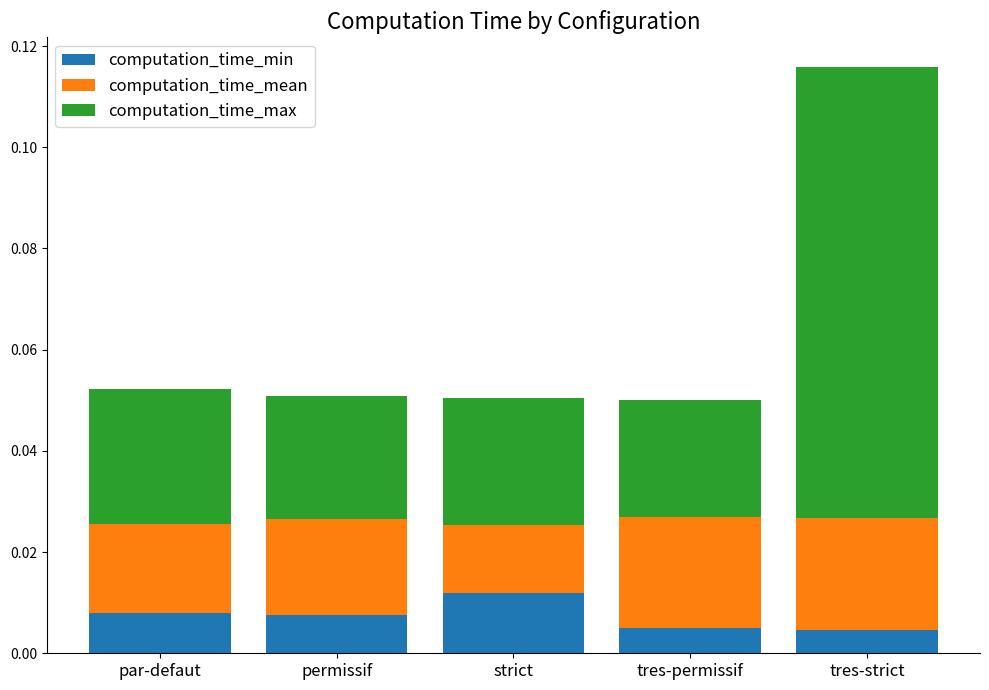

At which category is the sum across all series the highest?

tres-strict